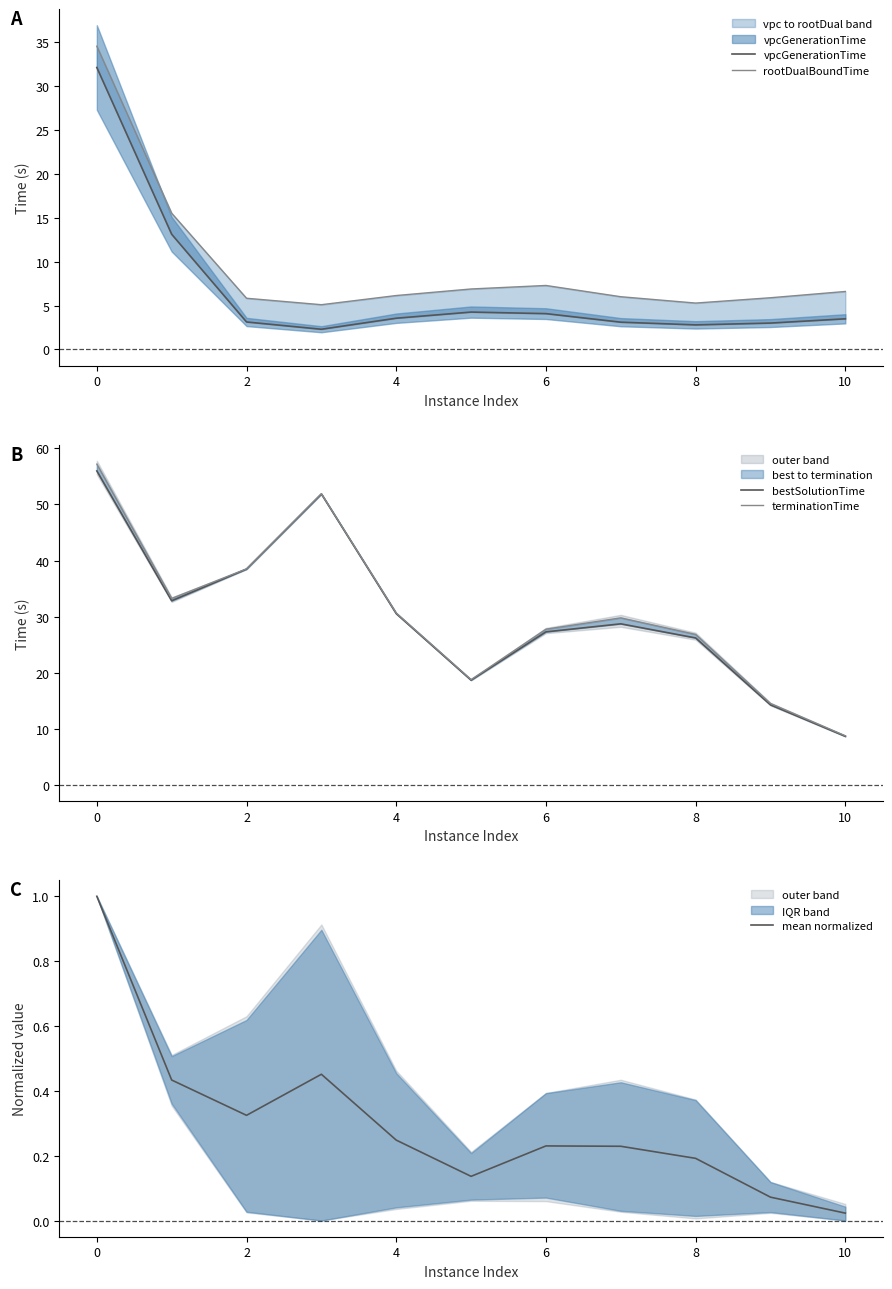

Reading left to right, extract all data points from this chart.

vpcGenerationTime: 32.1	13.1	3.1	2.3	3.6	4.3	4.1	3.1	2.8	3.0	3.5
rootDualBoundTime: 34.5	15.5	5.8	5.1	6.1	6.9	7.3	6.0	5.3	5.9	6.6
bestSolutionTime: 56.0	32.8	38.5	51.9	30.5	18.7	27.3	28.7	26.2	14.3	8.7
terminationTime: 57.2	33.2	38.5	51.9	30.6	18.8	27.8	29.8	26.8	14.5	8.8
mean normalized: 1.0	0.4	0.3	0.5	0.2	0.1	0.2	0.2	0.2	0.1	0.0